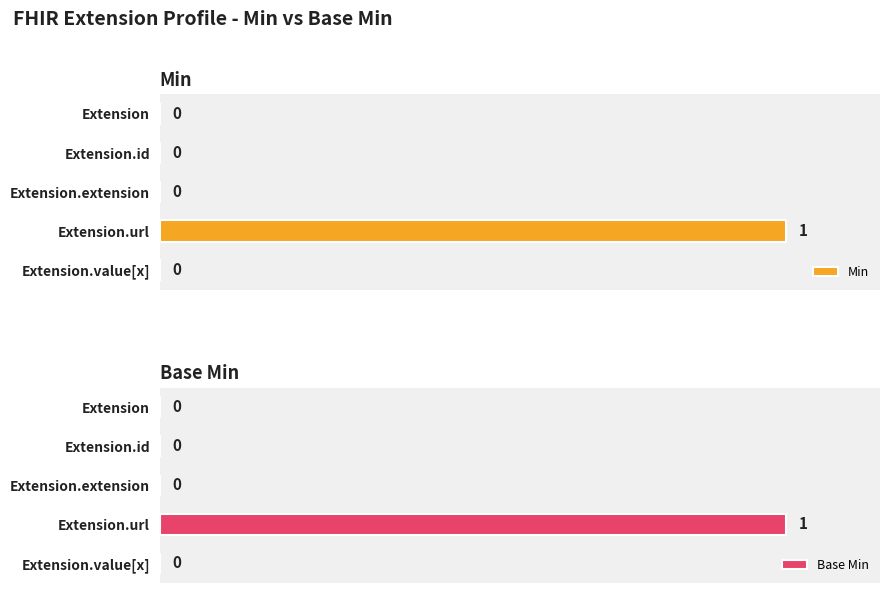

The Min series shows 1 at 1. True or false?

False